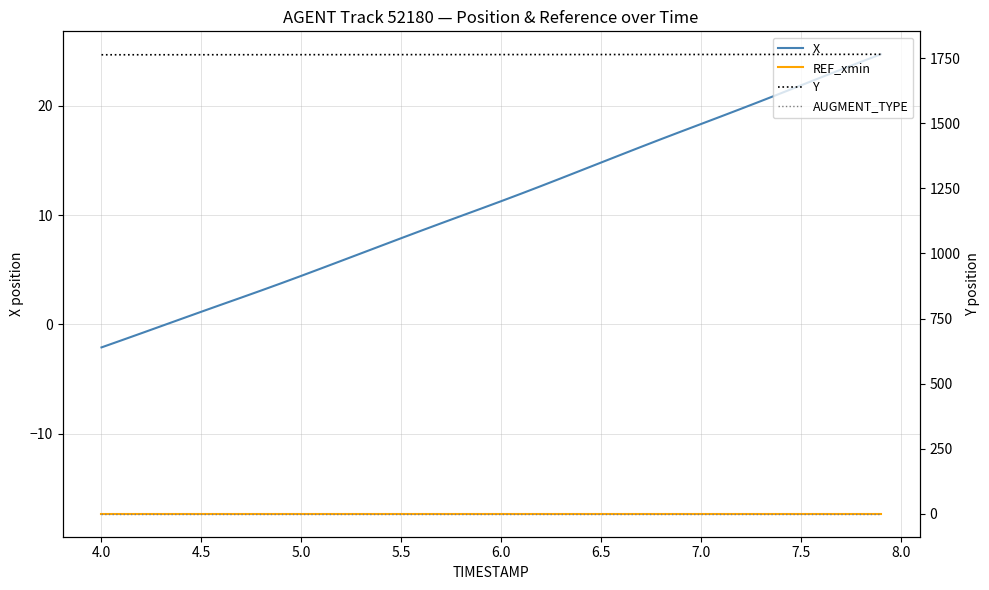

What is the sum of all X values?

443.0